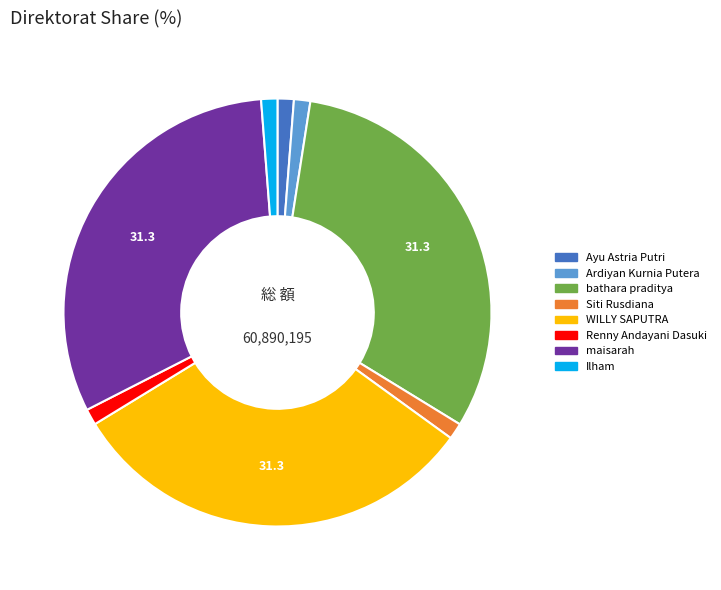

Do maisarah and Ardiyan Kurnia Putera together represent more than half of the pie?

No